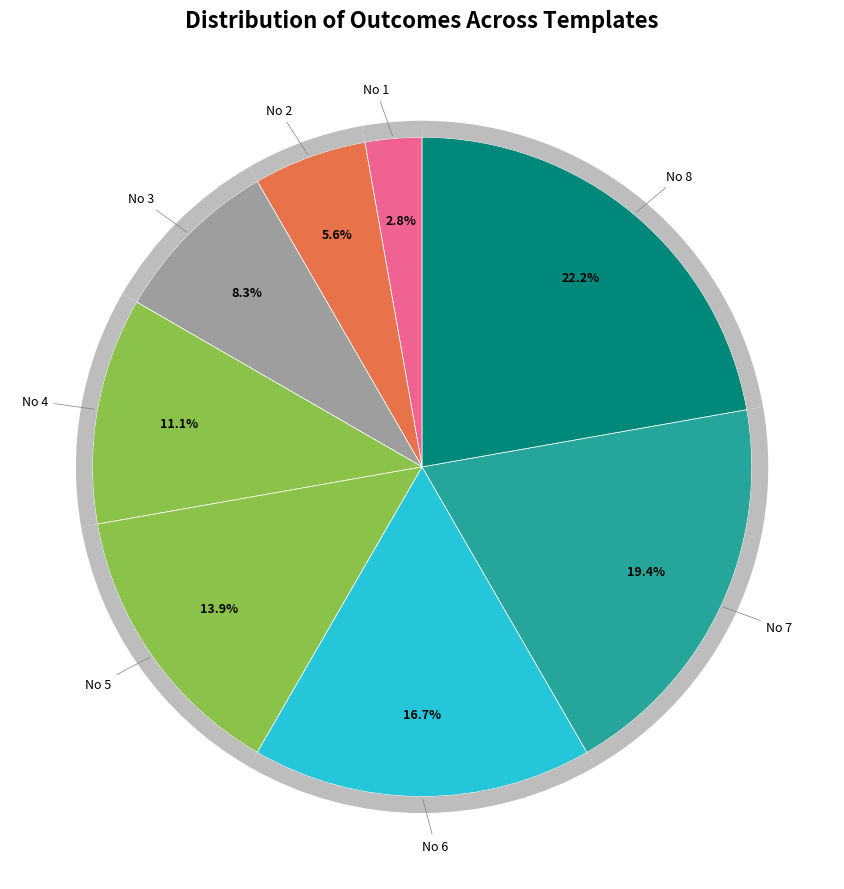

Combined, what portion of the pie is 8 and 2?

27.8%